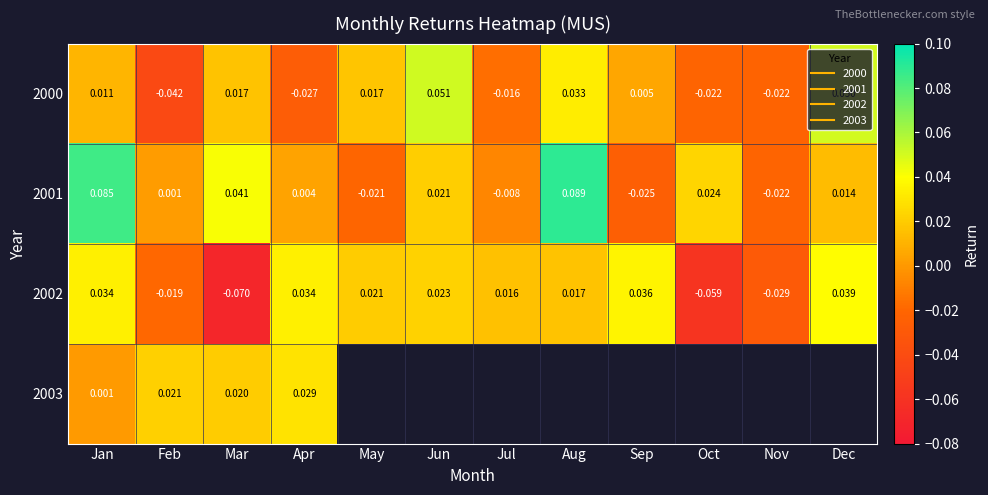

List the labels in order of 2000 value, smallest first.

Feb, Apr, Nov, Oct, Jul, Sep, Jan, Mar, May, Aug, Dec, Jun